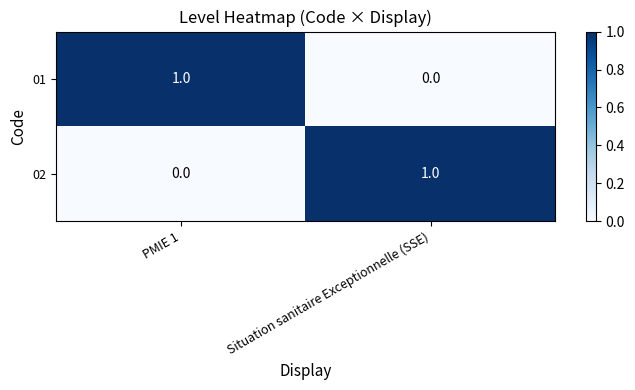

Rank the categories by 02 value from lowest to highest.

PMIE 1, Situation sanitaire Exceptionnelle (SSE)